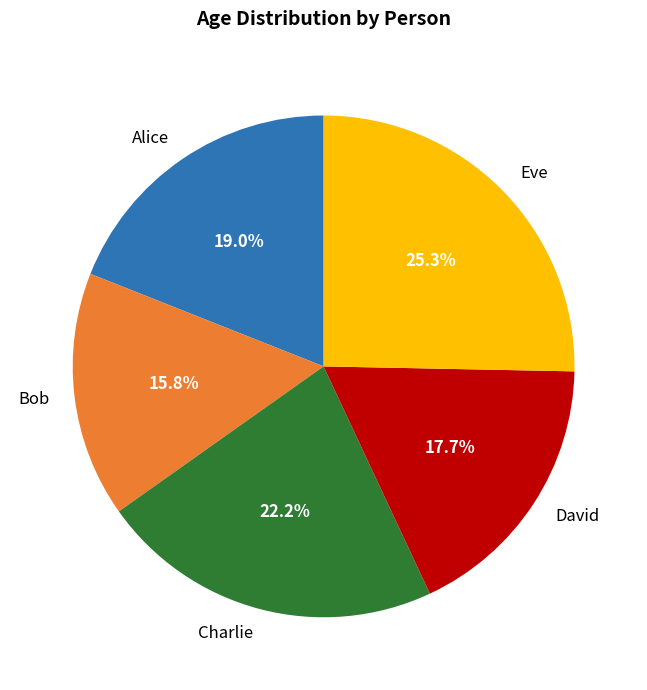

What percentage is the Bob slice, to the nearest percent?

16%